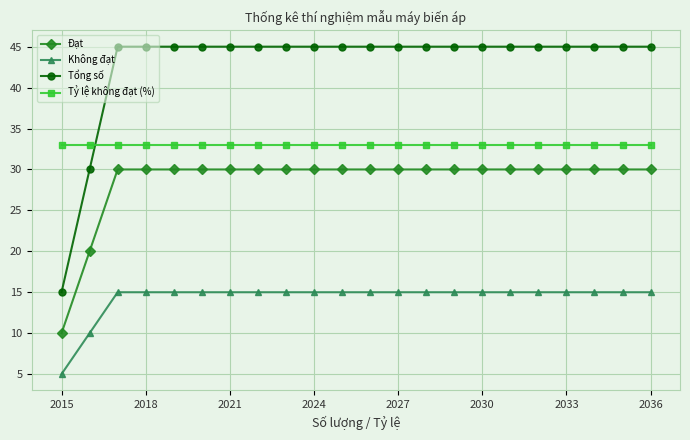

Reading left to right, extract all data points from this chart.

Đạt: 10	20	30	30	30	30	30	30	30	30	30	30	30	30	30	30	30	30	30	30	30	30
Không đạt: 5	10	15	15	15	15	15	15	15	15	15	15	15	15	15	15	15	15	15	15	15	15
Tổng số: 15	30	45	45	45	45	45	45	45	45	45	45	45	45	45	45	45	45	45	45	45	45
Tỷ lệ không đạt (%): 33	33	33	33	33	33	33	33	33	33	33	33	33	33	33	33	33	33	33	33	33	33